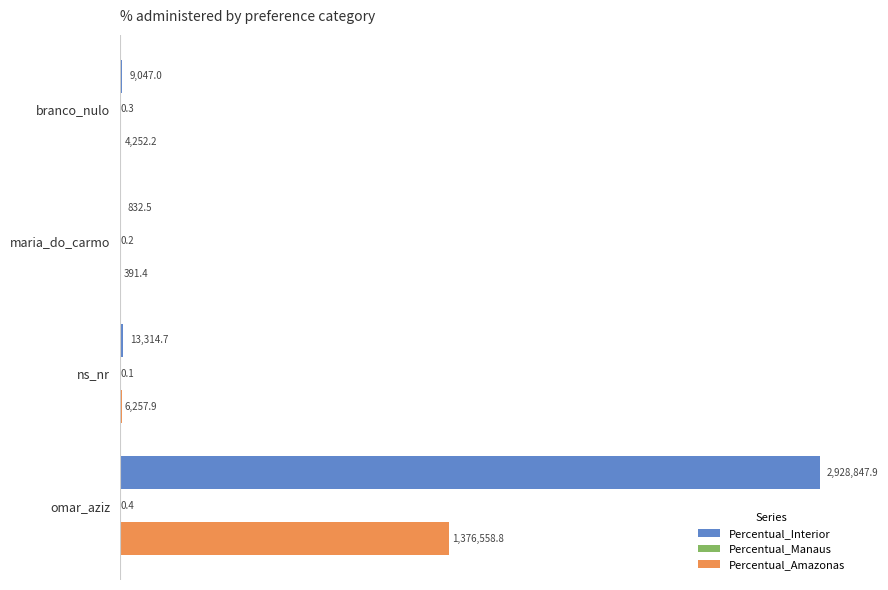

At which label does Percentual_Interior reach its peak?

omar_aziz